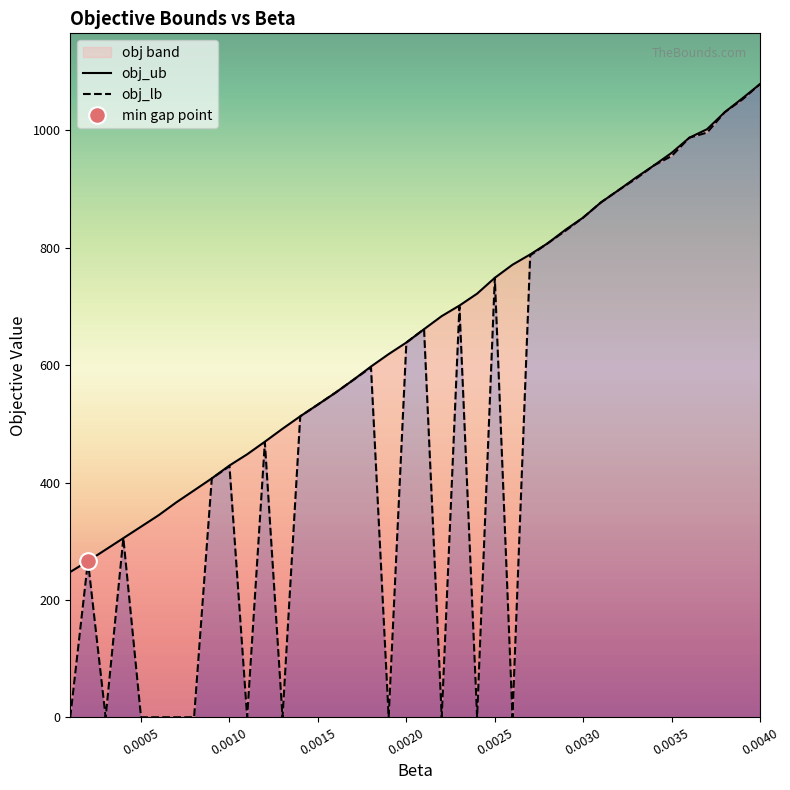

Is the value of obj_lb at 0.0021 greater than the value of obj_ub at 0.0038?

No